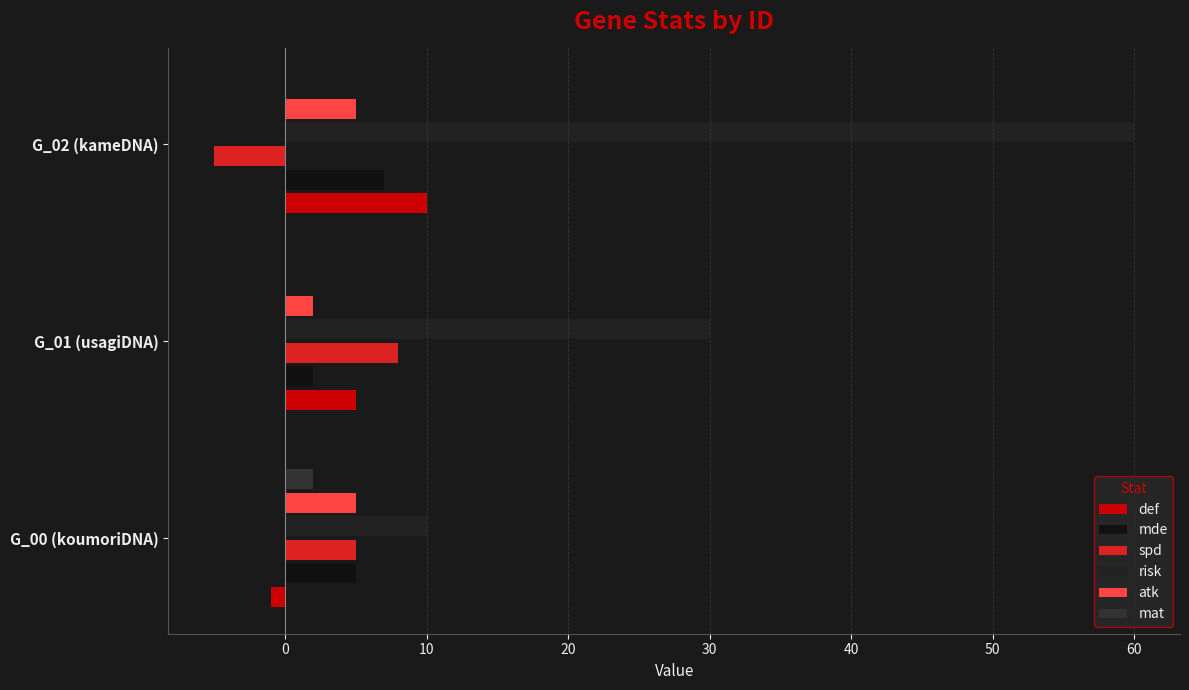

What is the average value of the spd series?

3